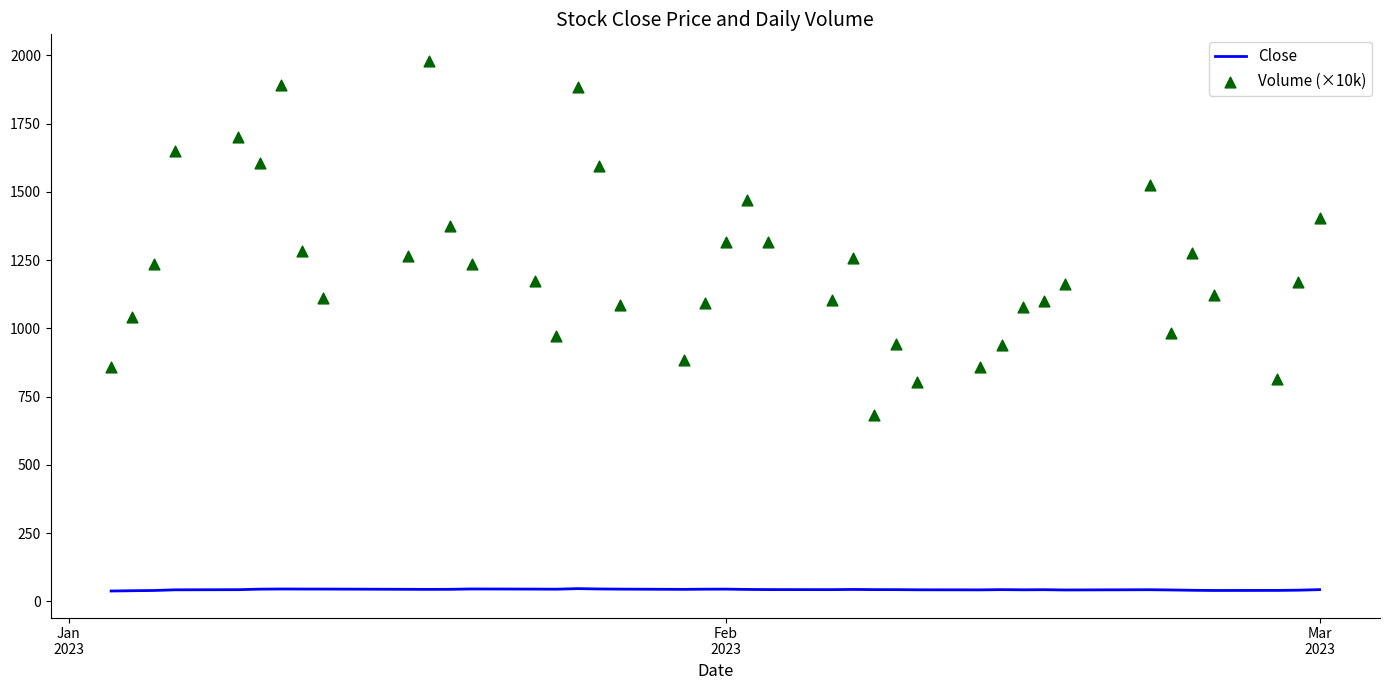

Which series has the widest spread of Y values?

Volume (×10k)